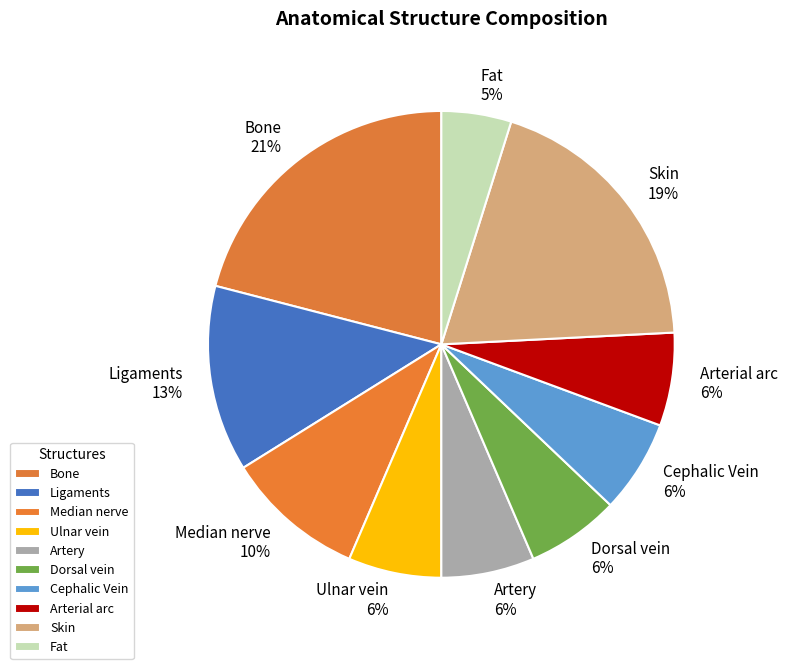

Do Median nerve and Skin together represent more than half of the pie?

No